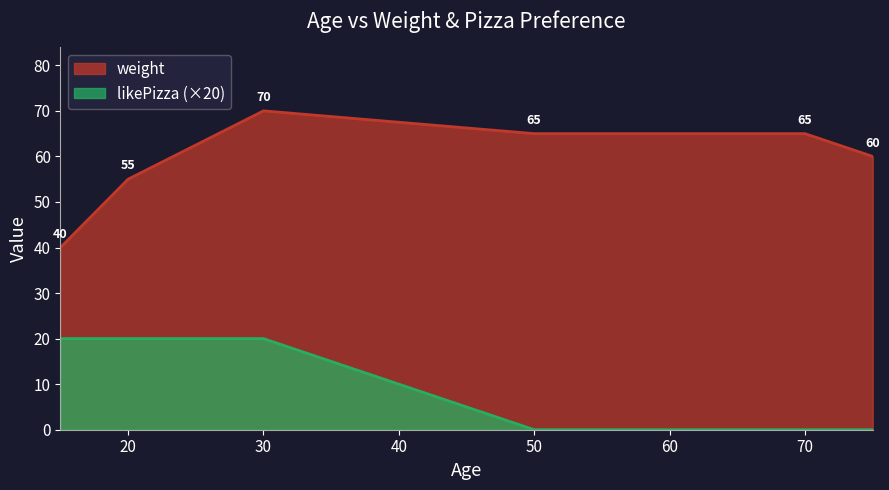

Reading left to right, what are all the values shown in this chart?

weight: 50=65	20=55	15=40	70=65	30=70	75=60
likePizza: 50=0	20=1	15=1	70=0	30=1	75=0